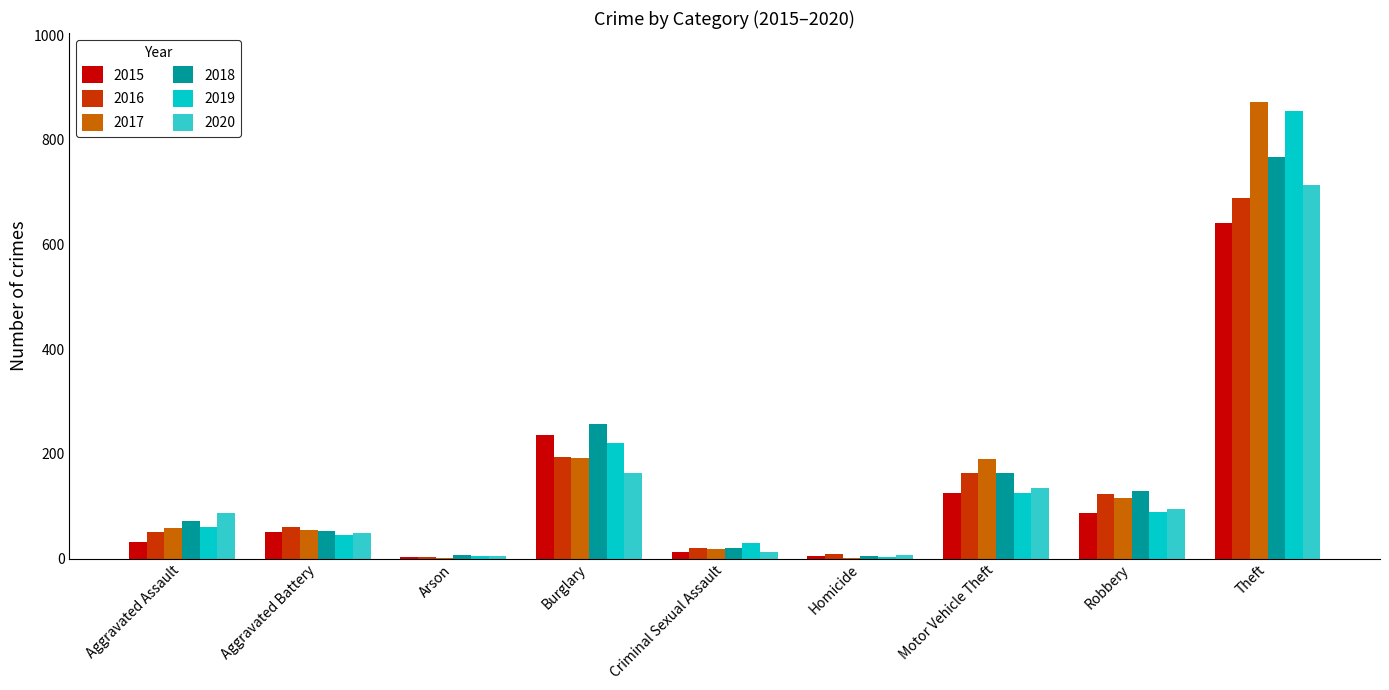

The value of 2020 at Aggravated Battery is 48. True or false?

True